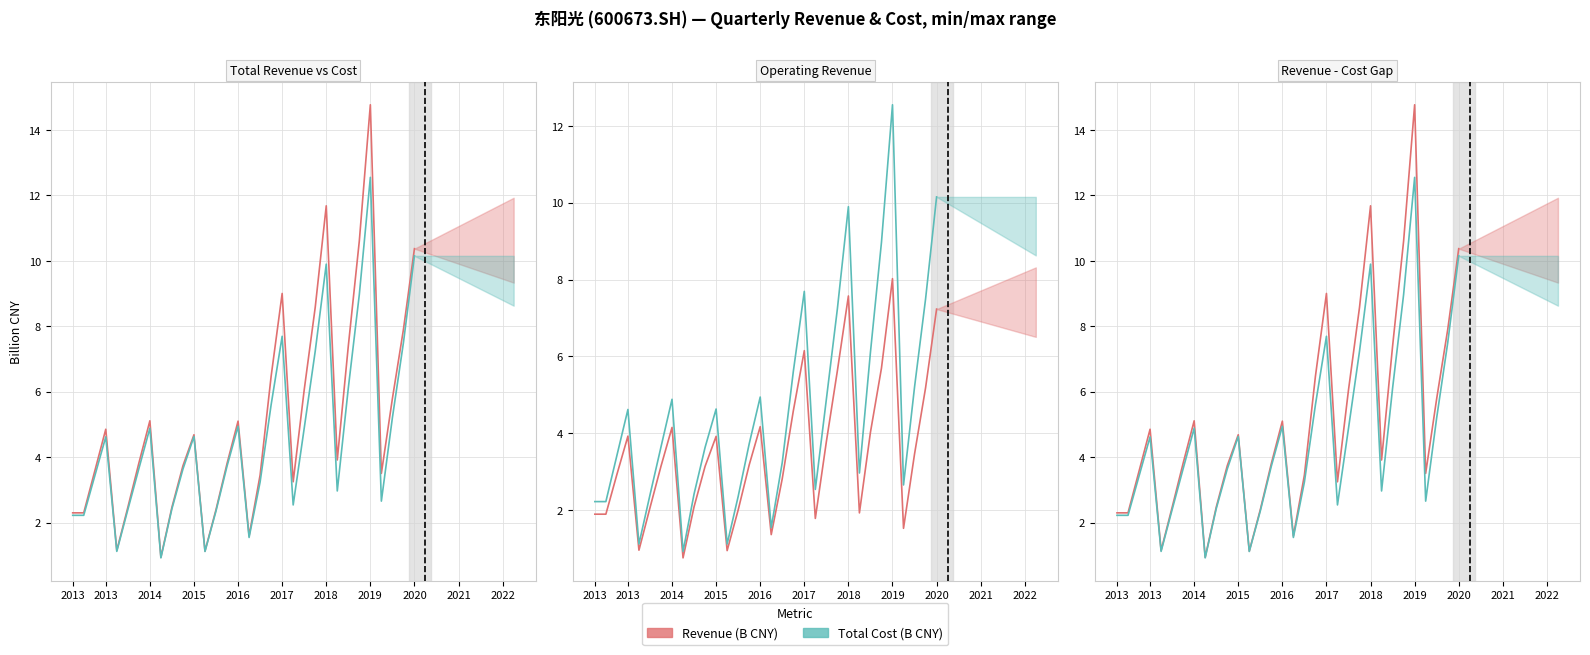

Is this an area chart (filled region under the line)?

No